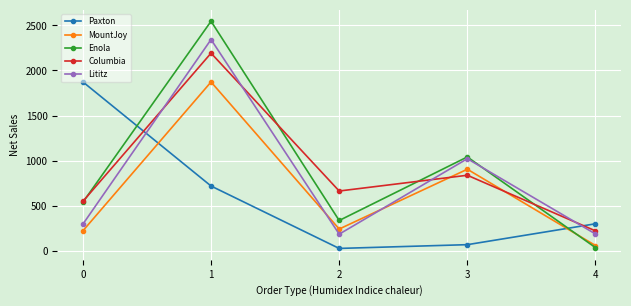

What is the difference between the highest and lowest values at 4?

264.3